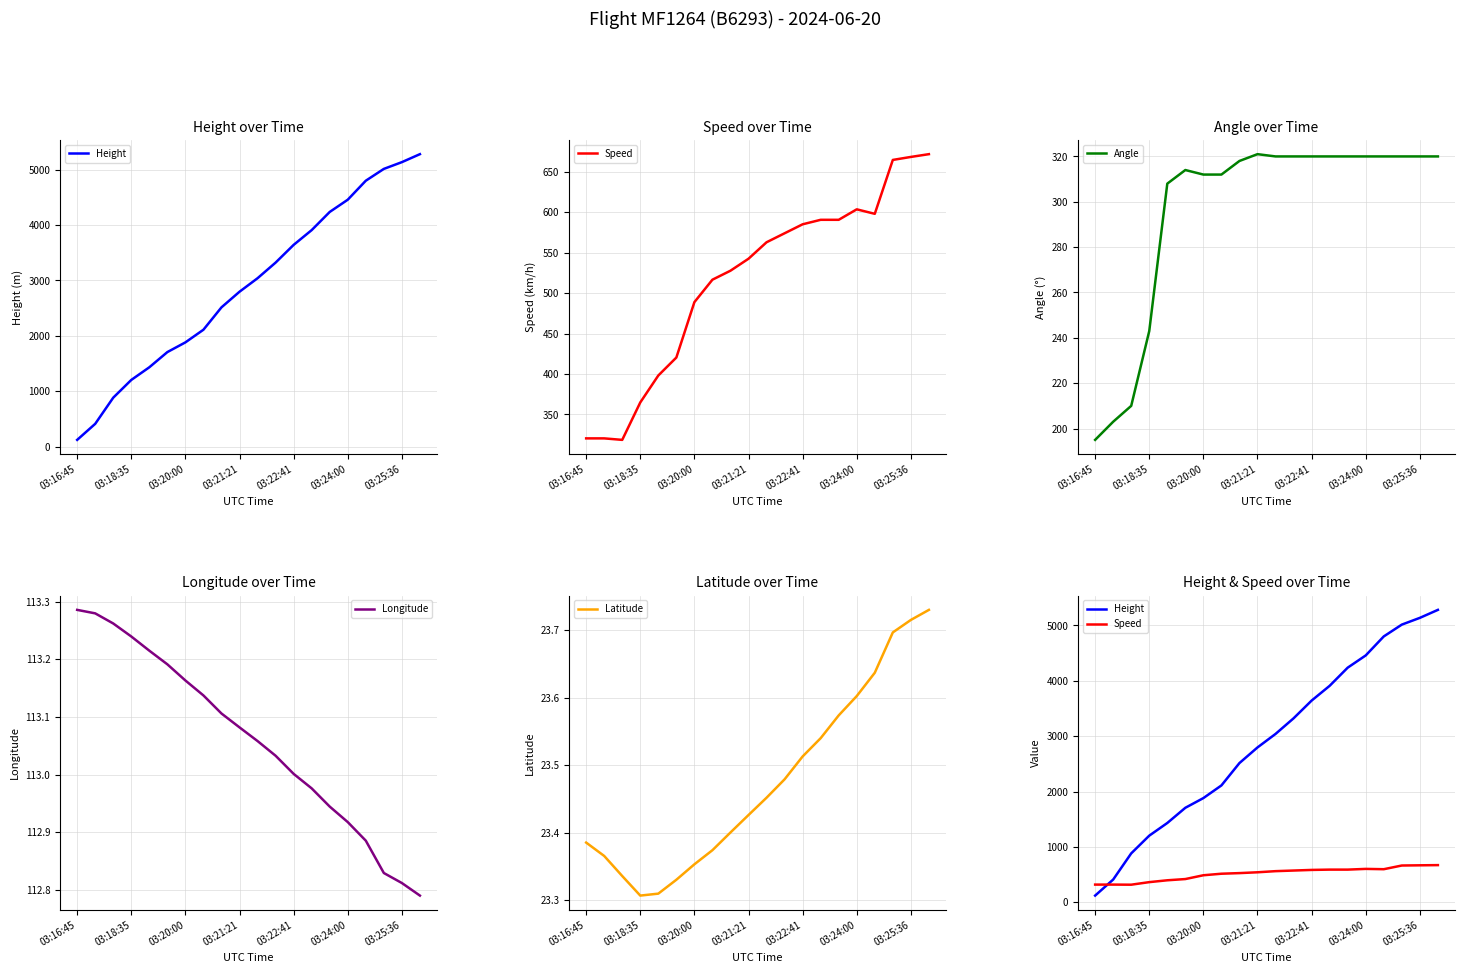

Reading left to right, transcribe all the data shown in this chart.

Height: 121.9	411.5	883.9	1204.0	1432.6	1706.9	1882.1	2110.7	2514.6	2796.5	3040.4	3322.3	3642.4	3909.1	4236.7	4457.7	4800.6	5014.0	5135.9	5280.0
Speed: 320.4	320.4	318.5	364.8	398.2	420.4	488.9	516.7	527.8	542.6	563.0	574.1	585.2	590.8	590.8	603.8	598.2	664.9	668.6	672.0
Angle: 195.0	203.0	210.0	243.0	308.0	314.0	312.0	312.0	318.0	321.0	320.0	320.0	320.0	320.0	320.0	320.0	320.0	320.0	320.0	320.0
Longitude: 113.3	113.3	113.3	113.2	113.2	113.2	113.2	113.1	113.1	113.1	113.1	113.0	113.0	113.0	112.9	112.9	112.9	112.8	112.8	112.8
Latitude: 23.4	23.4	23.3	23.3	23.3	23.3	23.4	23.4	23.4	23.4	23.5	23.5	23.5	23.5	23.6	23.6	23.6	23.7	23.7	23.7